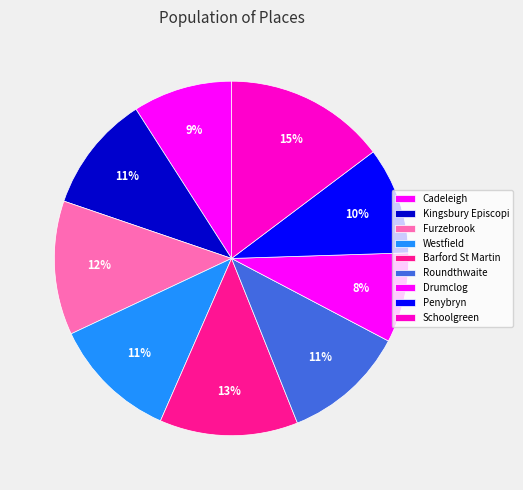

Is Kingsbury Episcopi the majority of the pie?

No